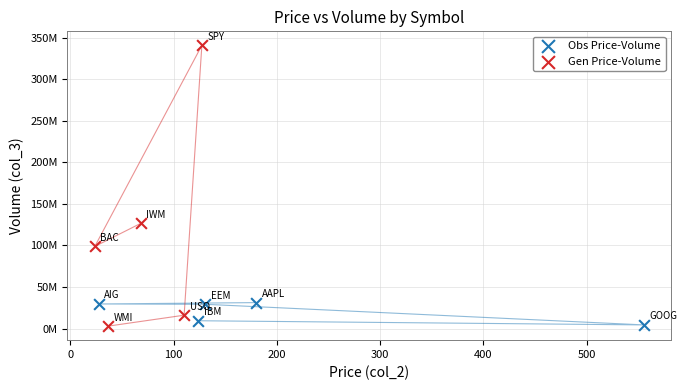

Which series has the largest Y range (max minus min)?

Gen Price-Volume